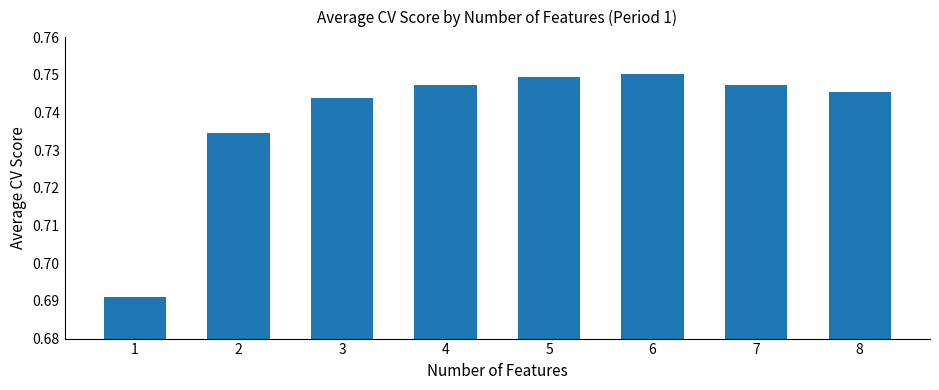

What is the change in value from 1 to 5?

+0.1